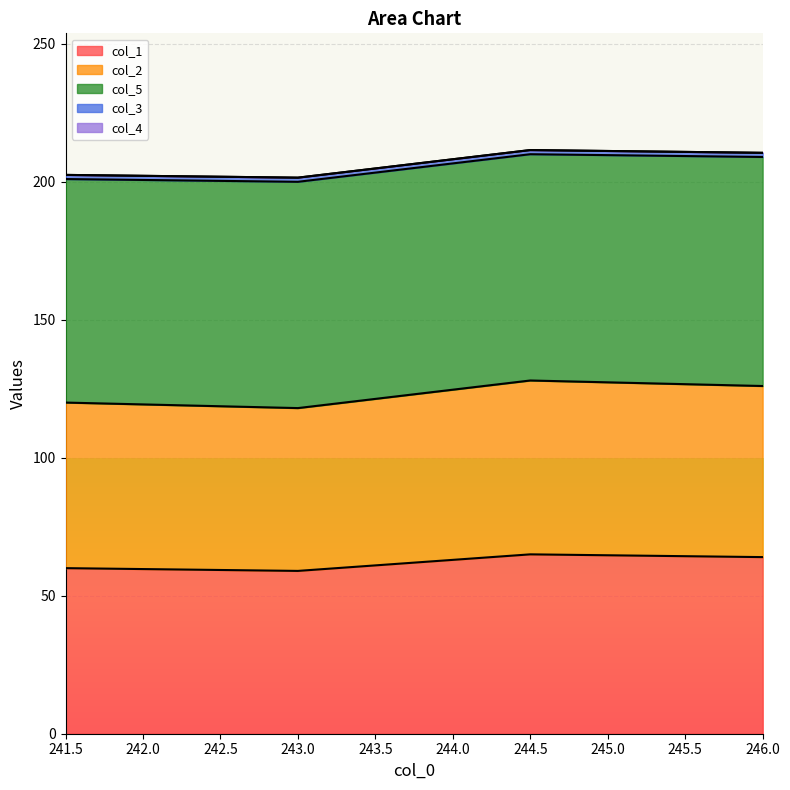

What is the difference between the col_1 values at 243.0 and 241.5?

1.0